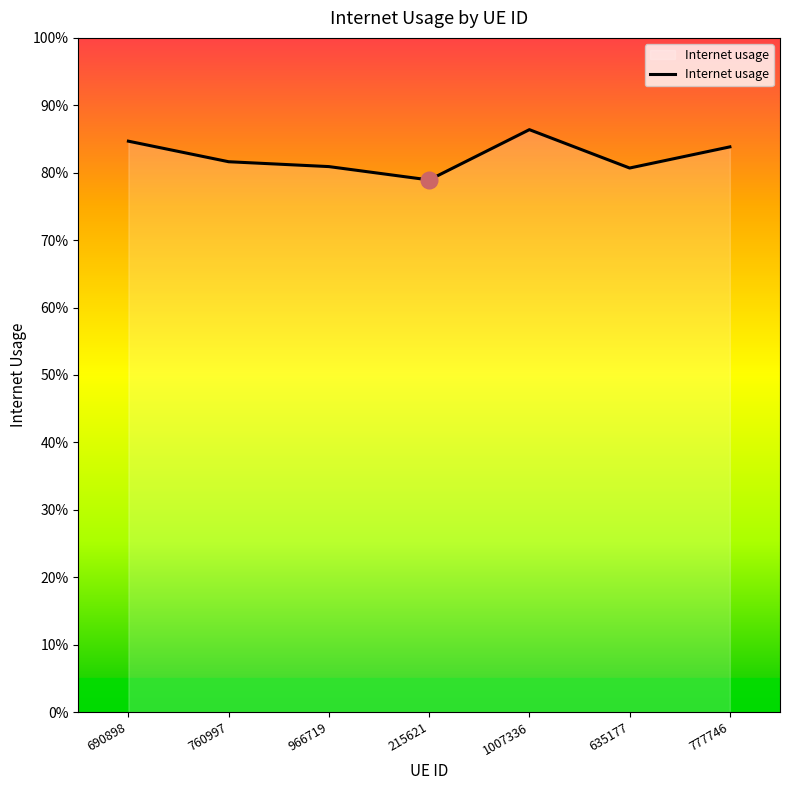

Does the chart have visible grid lines?

No